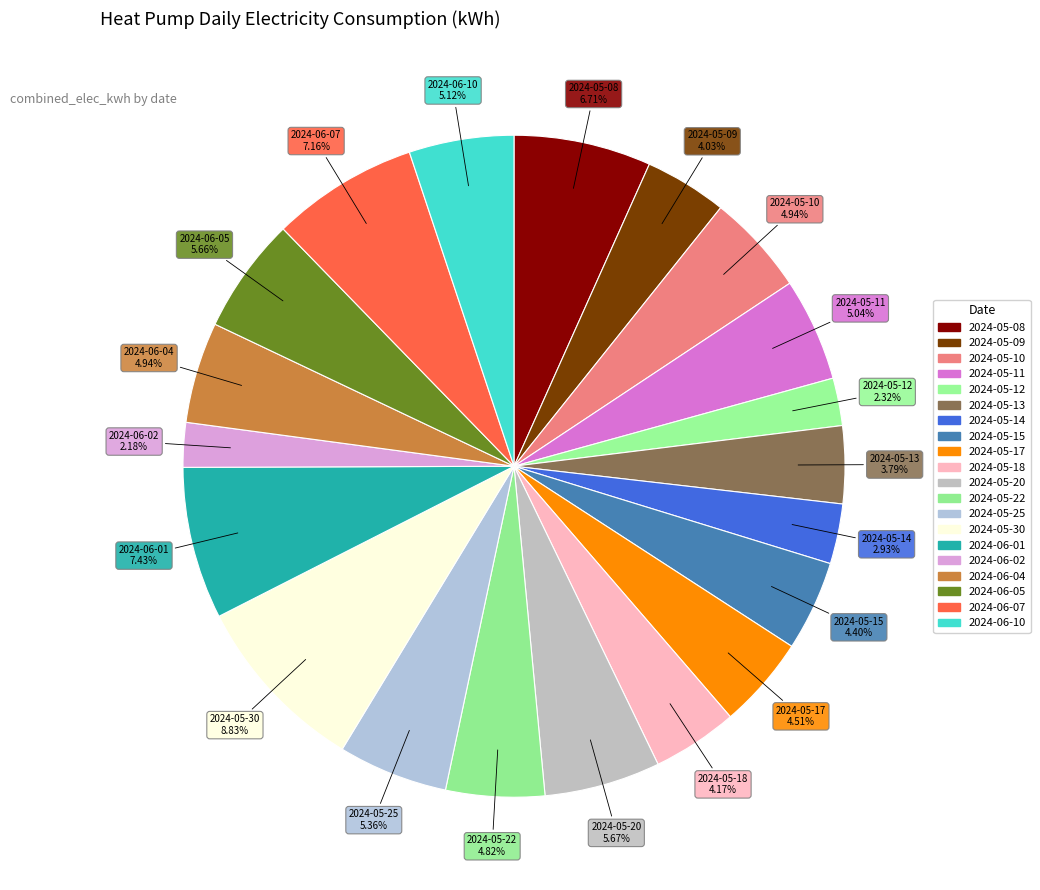

Does 2024-05-09 account for over 50% of the chart?

No